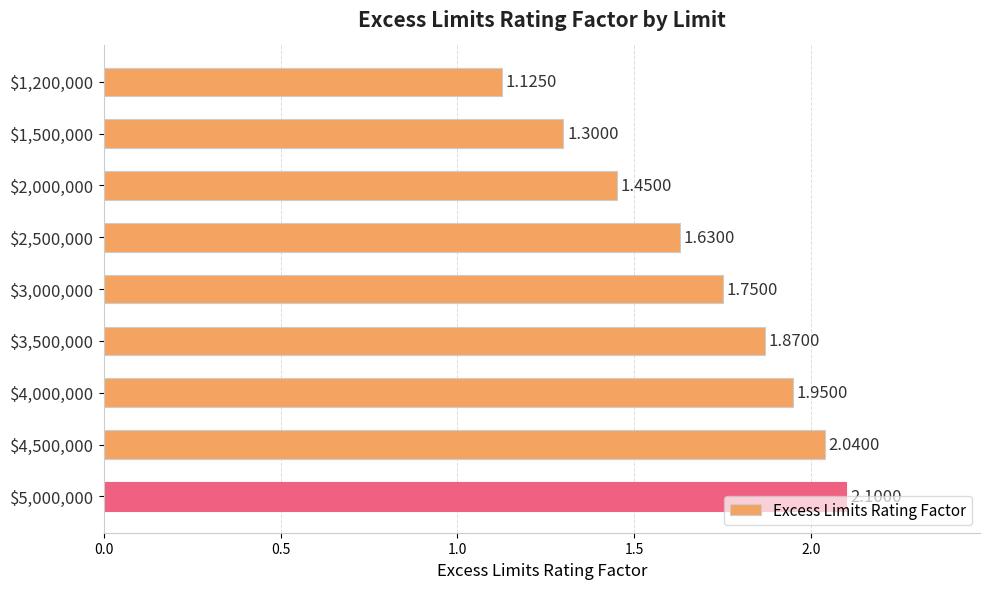

Are the bars grouped side by side (vs. stacked)?

No